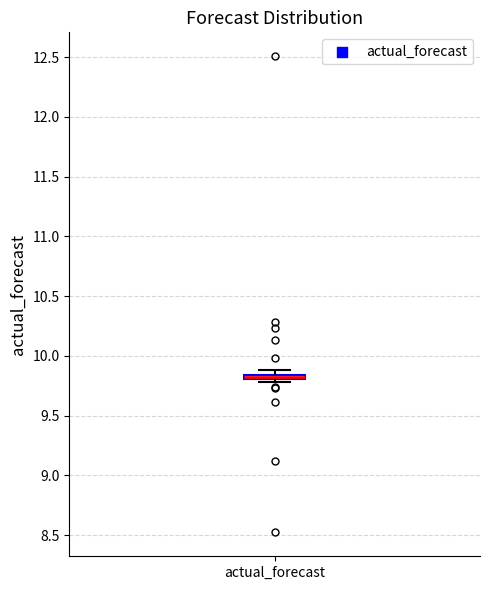

Where is the lower edge of the box for actual_forecast on the y-axis? The values are not printed on the chart, so give them approximately, as read against the axis.

9.80